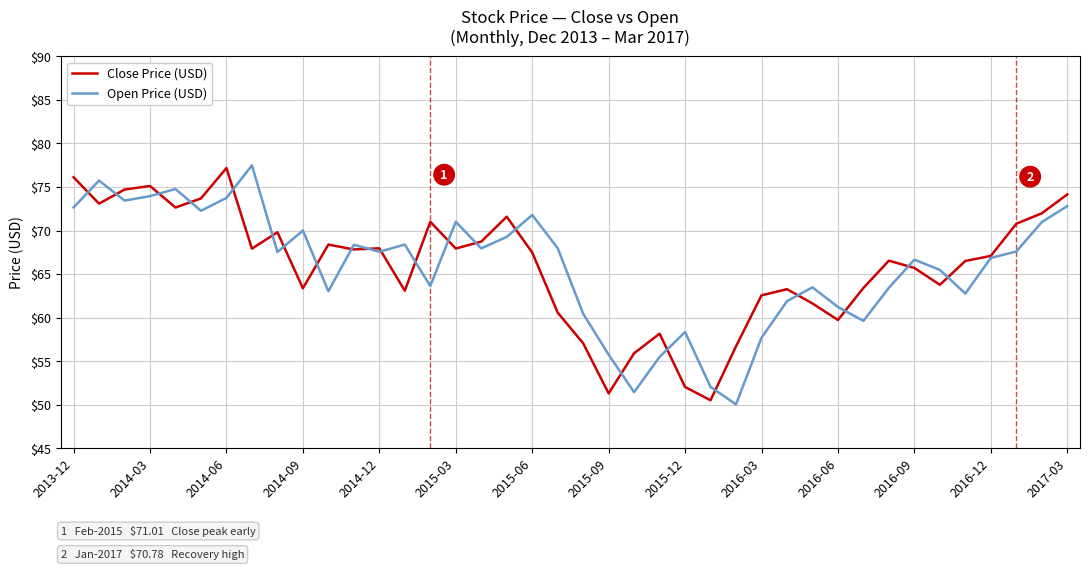

What is the highest value of the Open Price (USD) series?

77.5